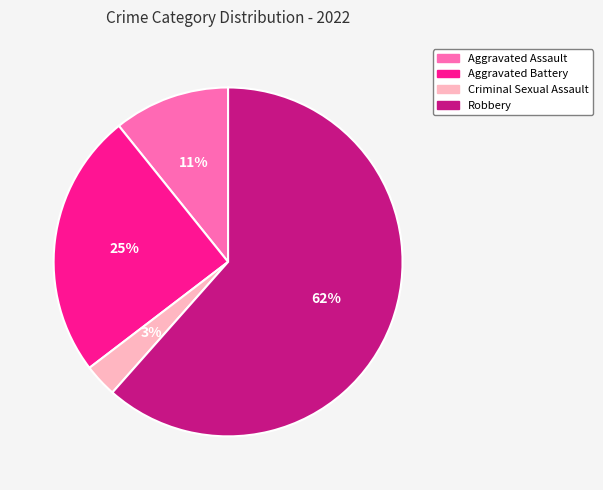

Between Aggravated Battery and Criminal Sexual Assault, which is larger?

Aggravated Battery